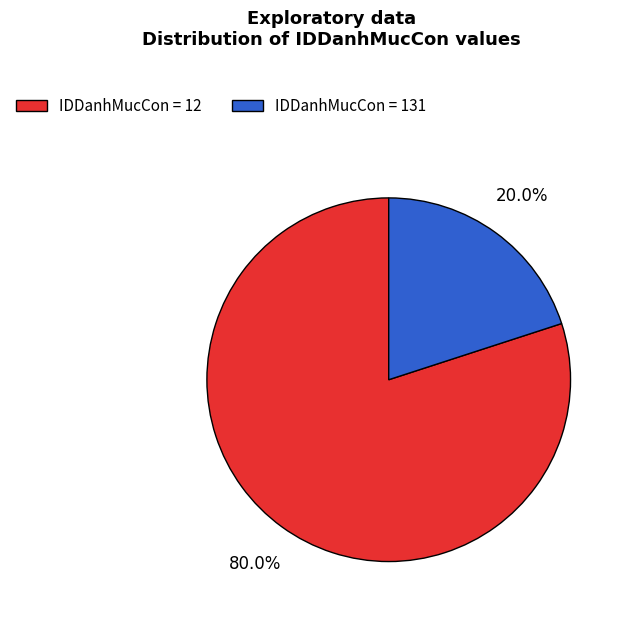

Does any single category account for the majority?

Yes